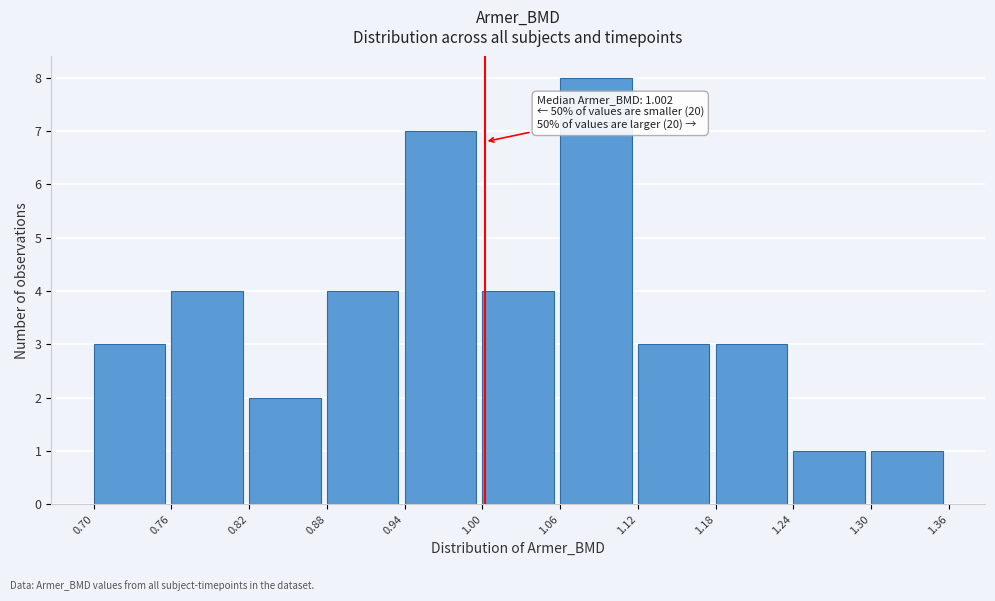

Which range on the x-axis has the tallest bar?

1.06 to 1.12